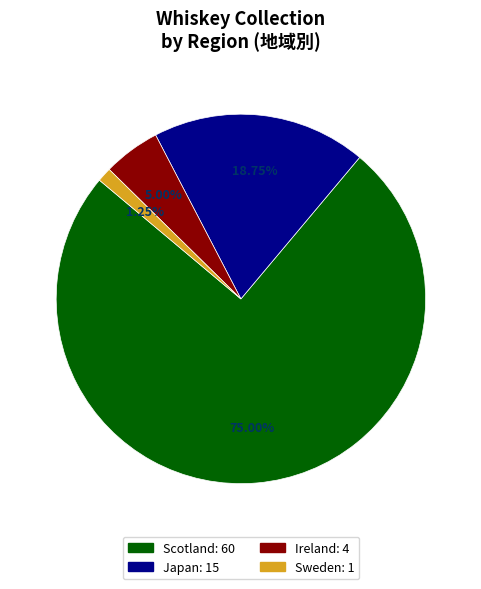

To the nearest percent, what is the difference between the largest and smallest slice percentages?

74%